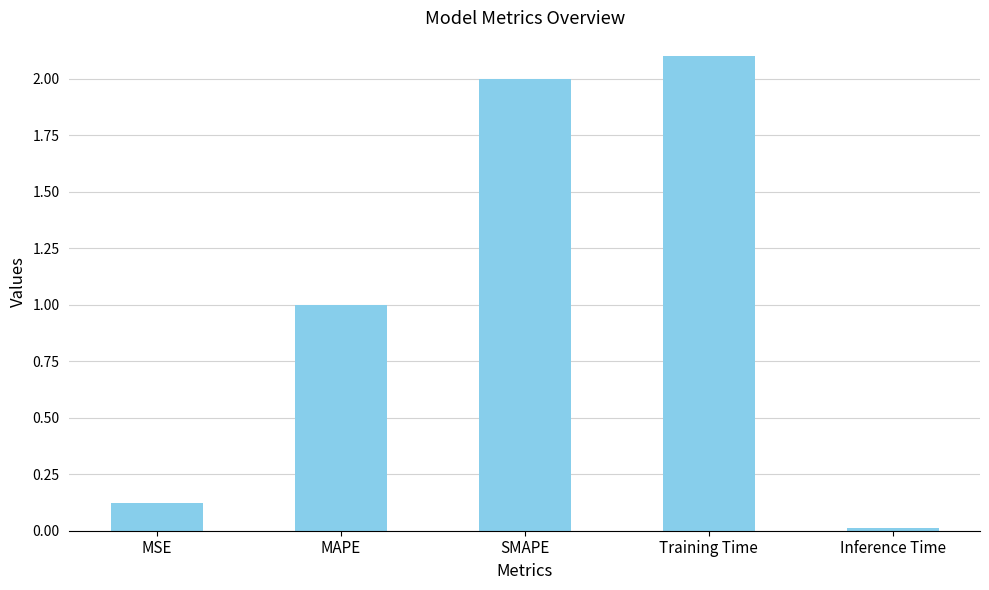

How many distinct data groups are displayed?

1